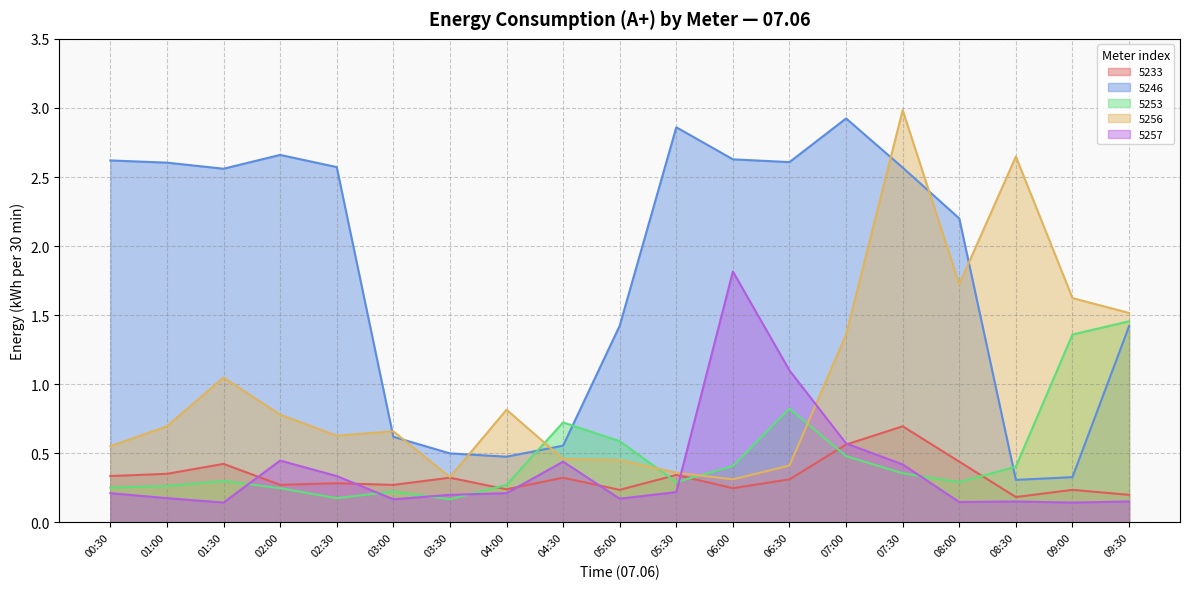

How many data points does each series have?

19